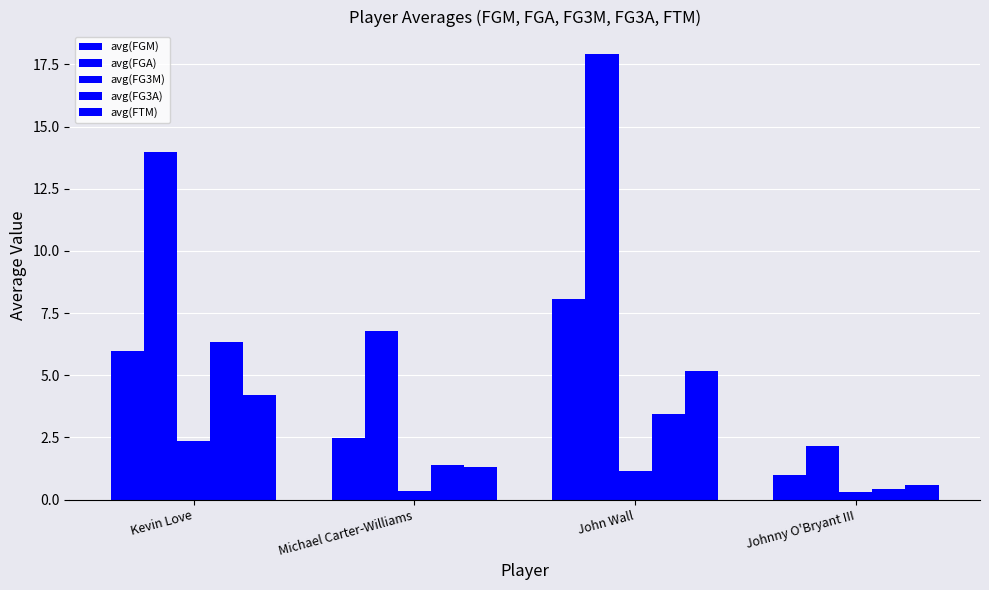

Reading left to right, transcribe all the data shown in this chart.

avg(FGM): Kevin Love=6.0	Michael Carter-Williams=2.5	John Wall=8.1	Johnny O'Bryant III=1.0
avg(FGA): Kevin Love=14.0	Michael Carter-Williams=6.8	John Wall=17.9	Johnny O'Bryant III=2.1
avg(FG3M): Kevin Love=2.4	Michael Carter-Williams=0.3	John Wall=1.1	Johnny O'Bryant III=0.3
avg(FG3A): Kevin Love=6.4	Michael Carter-Williams=1.4	John Wall=3.5	Johnny O'Bryant III=0.4
avg(FTM): Kevin Love=4.2	Michael Carter-Williams=1.3	John Wall=5.2	Johnny O'Bryant III=0.6